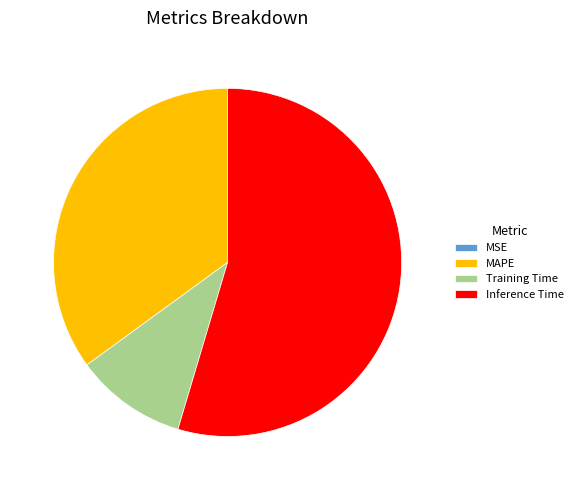

What is the majority slice?

Inference Time